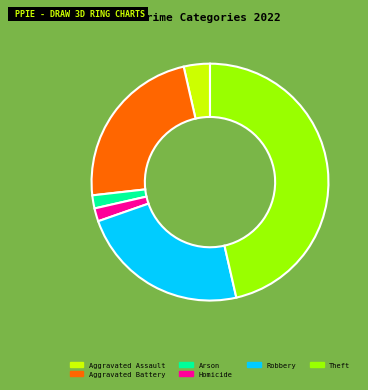

Count the number of slices in the pie.

6